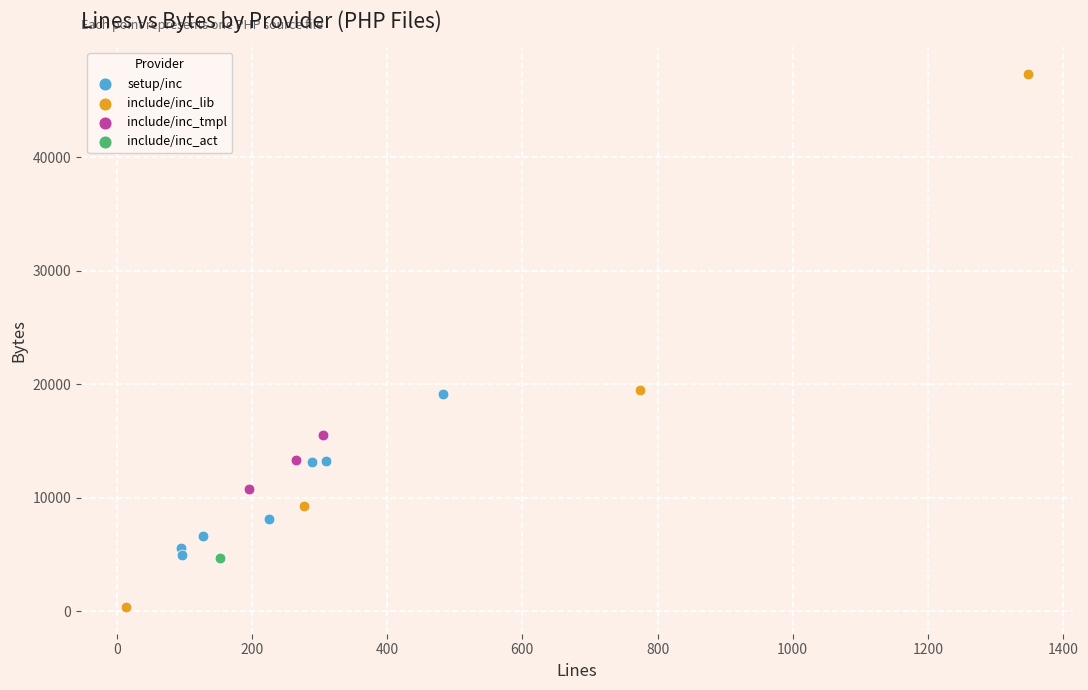

What are all the series names shown in the legend?

setup/inc, include/inc_lib, include/inc_tmpl, include/inc_act